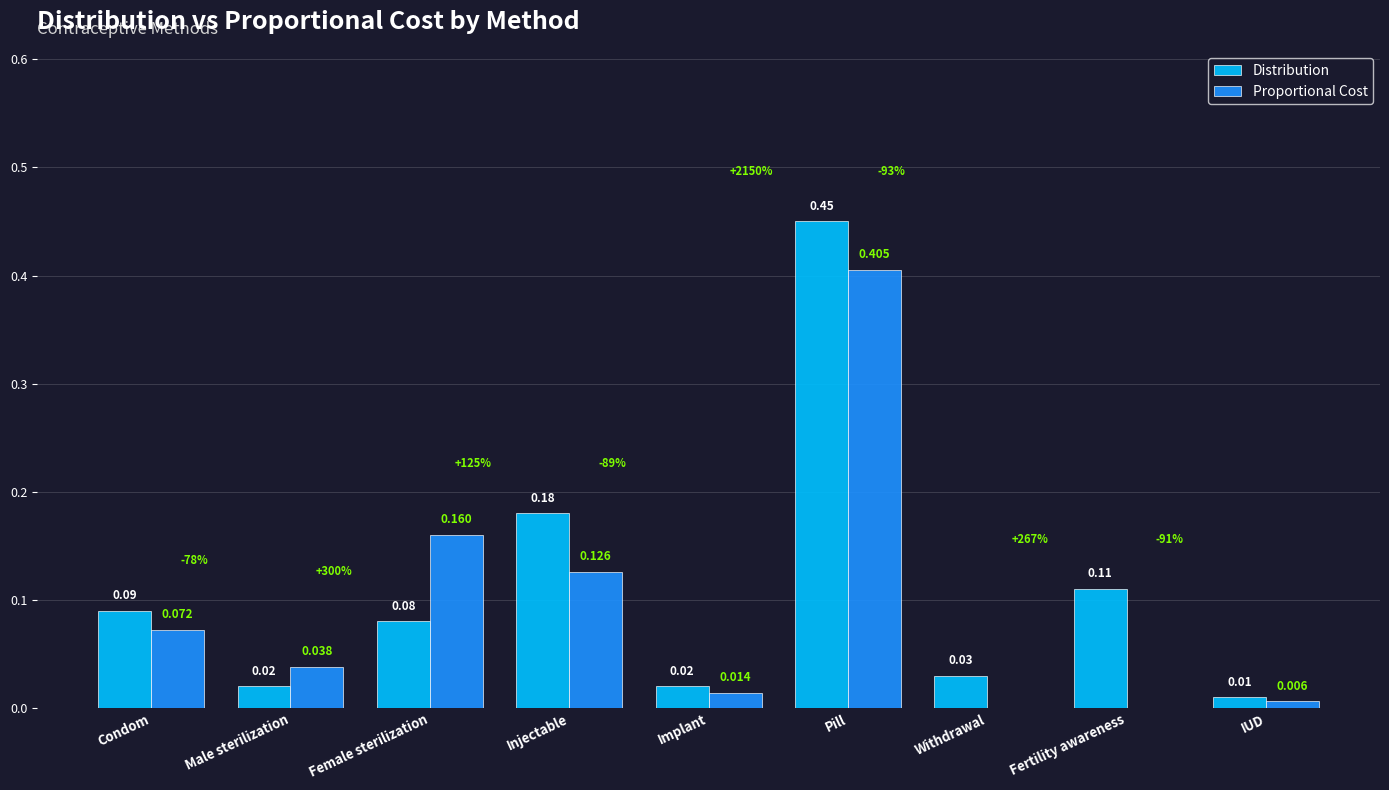

Which label corresponds to the largest value in the chart?

Pill